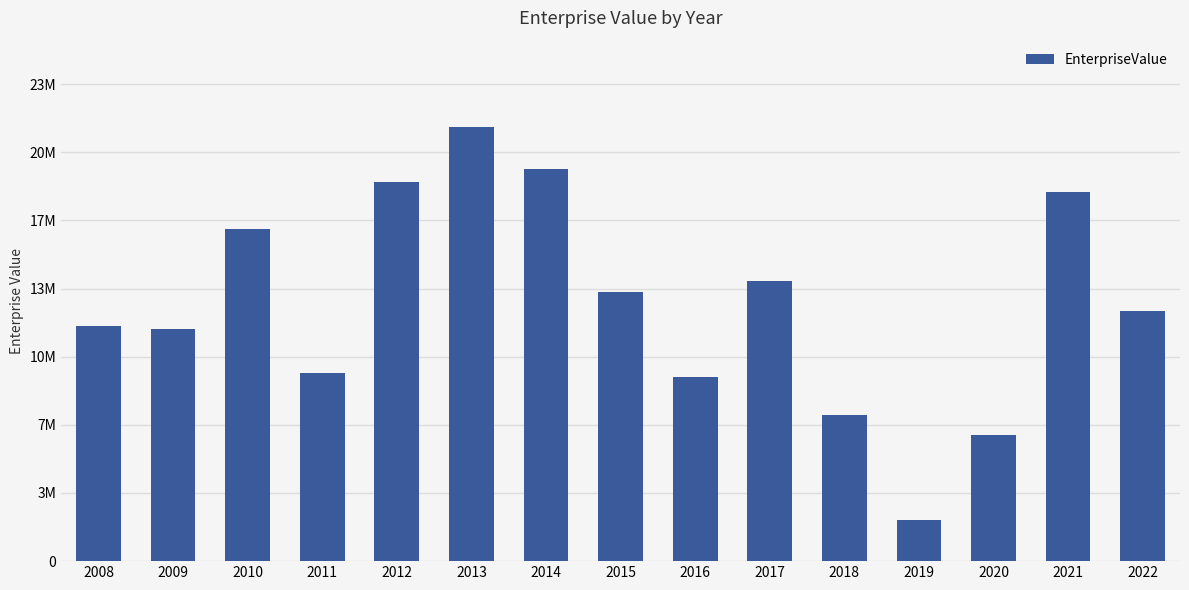

Reading right to left, list all the values displayed in this chart.

2022=12155049.2	2021=17954881.9	2020=6133359.5	2019=1988708.4	2018=7090274.7	2017=13654177.0	2016=8976350.0	2015=13077610.0	2014=19072687.5	2013=21114250.0	2012=18474337.5	2011=9153750.0	2010=16161700.0	2009=11289500.0	2008=11457800.0